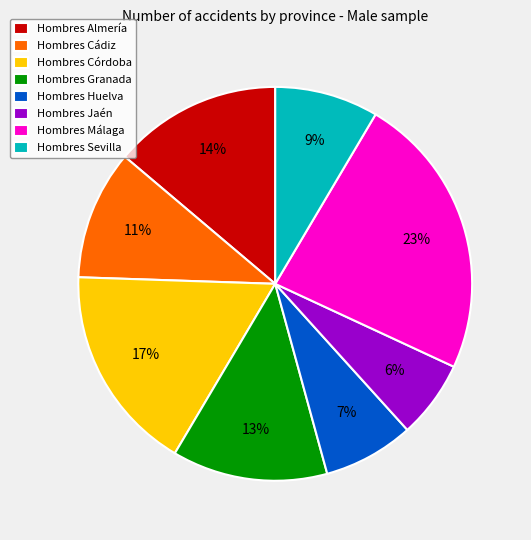

The Hombres Almería slice represents 14% of the pie. True or false?

True